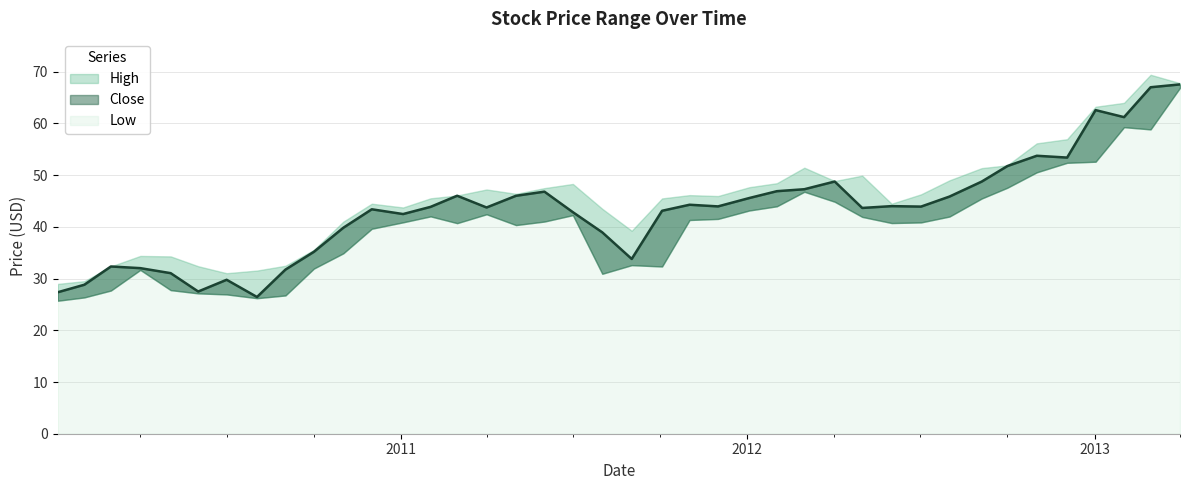

What is the lowest value of the Low series?

25.7